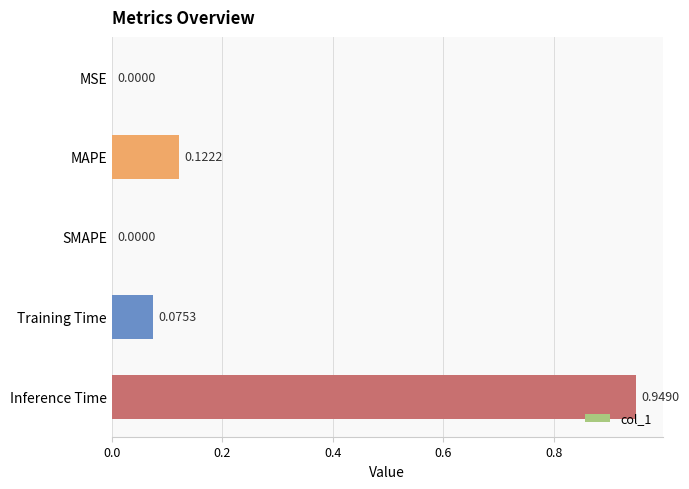

What is the sum of all values?

1.1